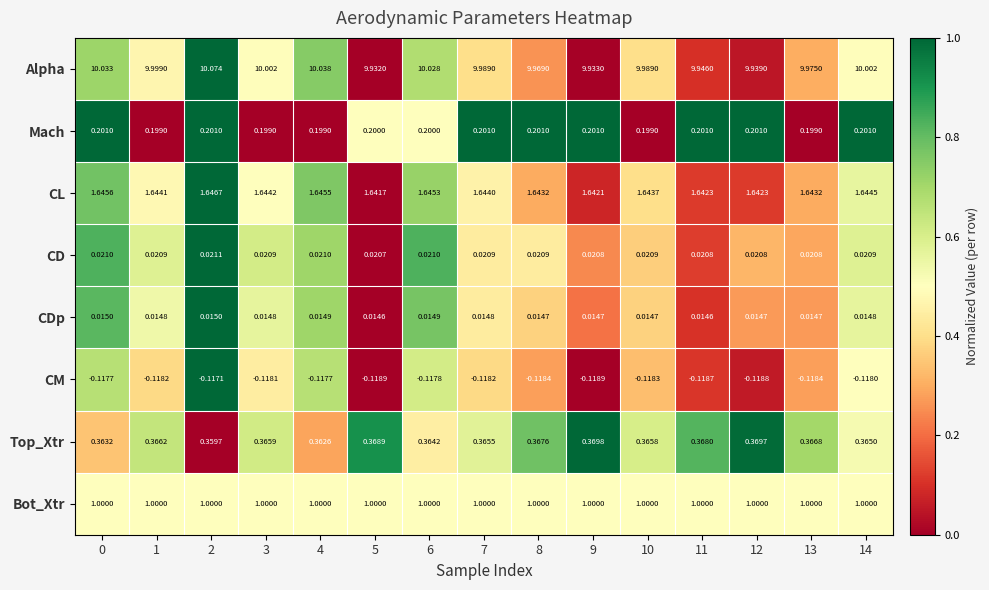

Rank the series at 2 from lowest to highest value.

CM, CDp, CD, Mach, Top_Xtr, Bot_Xtr, CL, Alpha